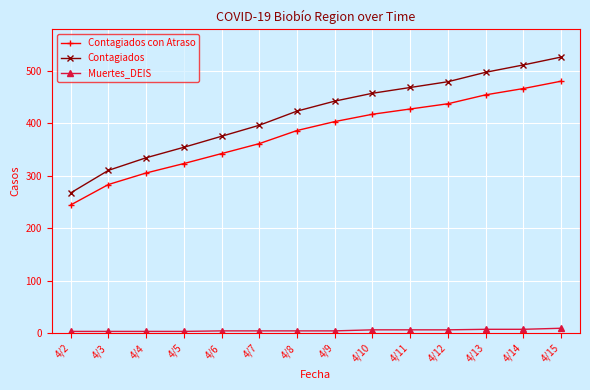

Count the number of data series in this chart.

3